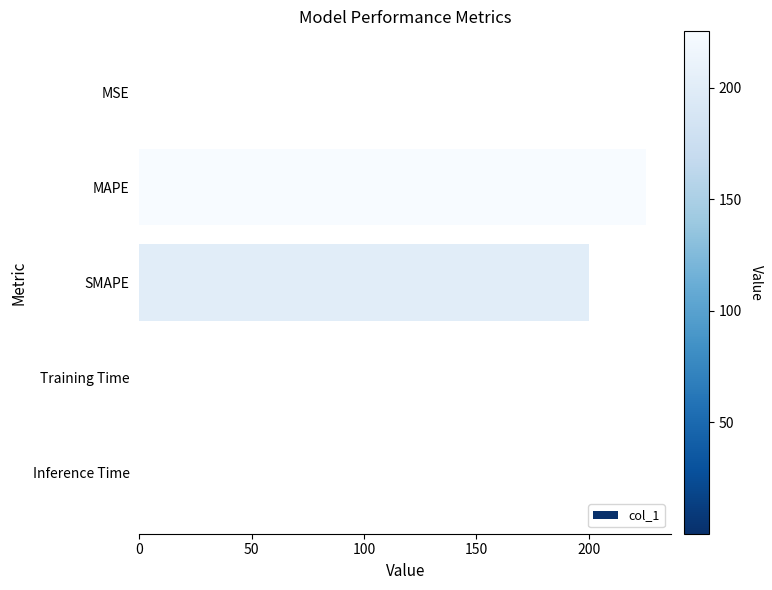

At which label is the value closest to 112?

SMAPE